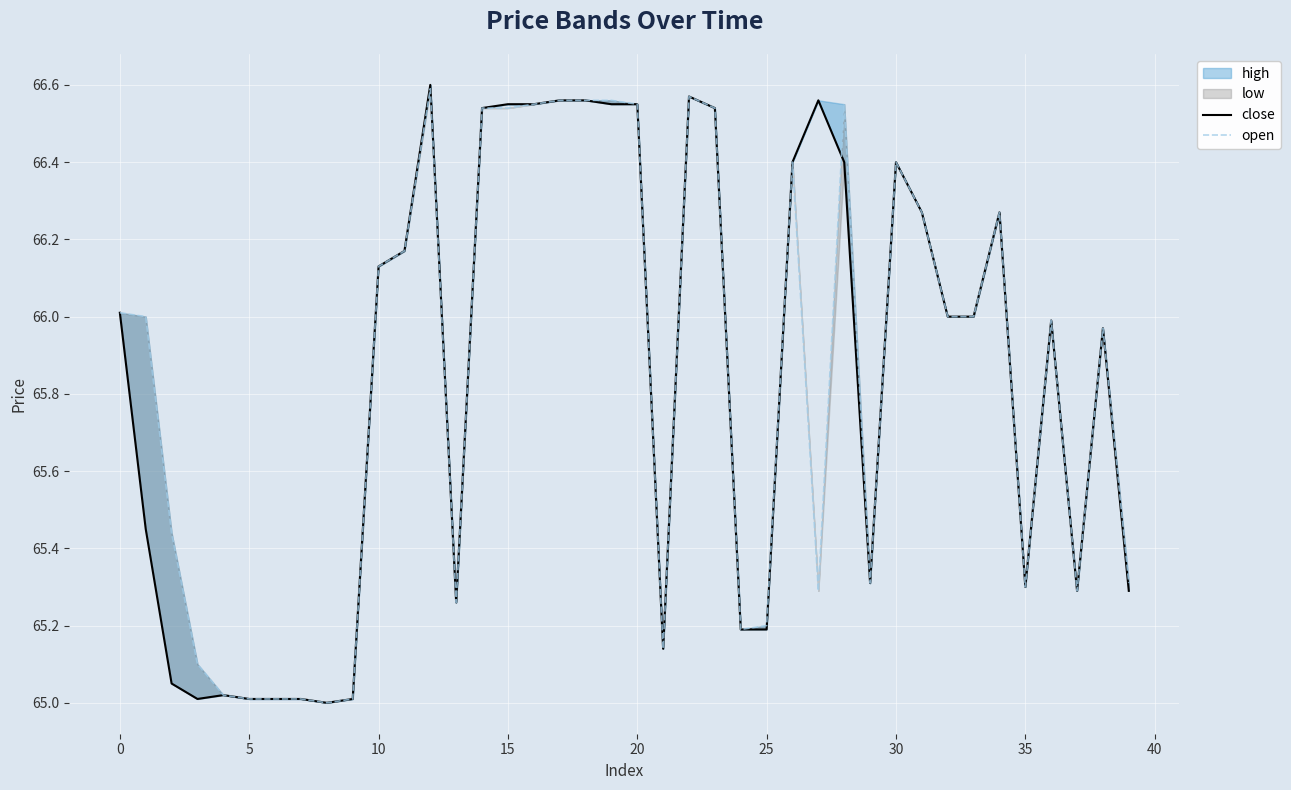

What is the label of the 26th point from the right?

14